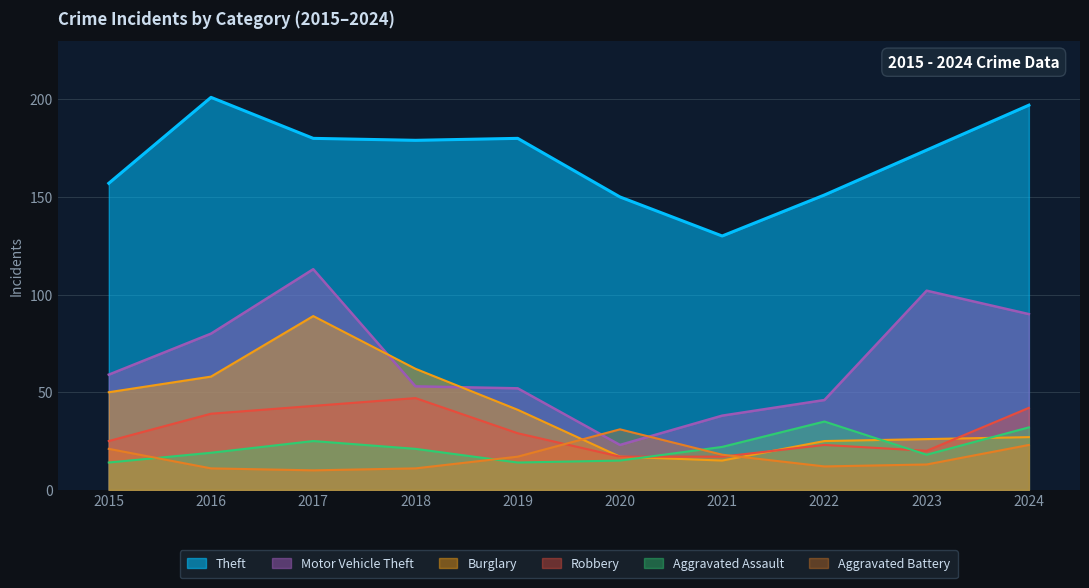

The value of Aggravated Battery at 2017 is 10. True or false?

True